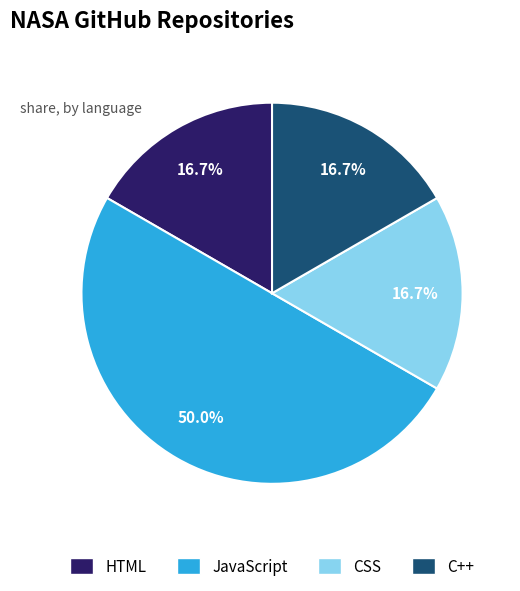

Which category has the biggest portion of the pie?

JavaScript